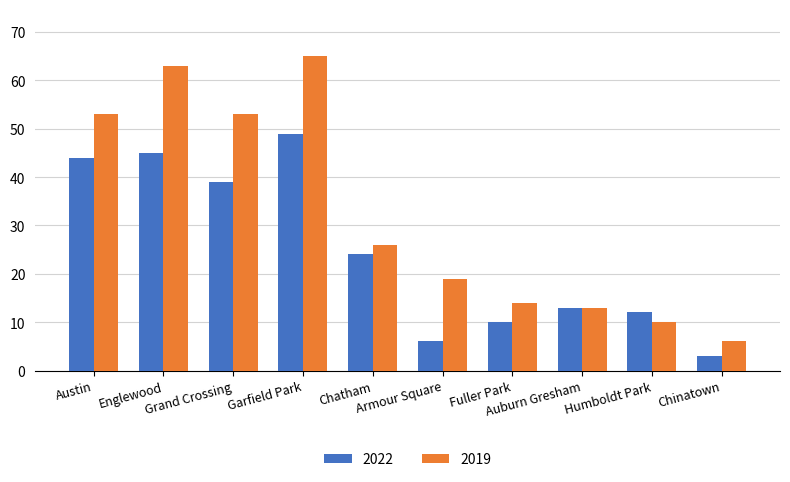

What is the sum of the 2022 values at Humboldt Park and Chinatown?

15